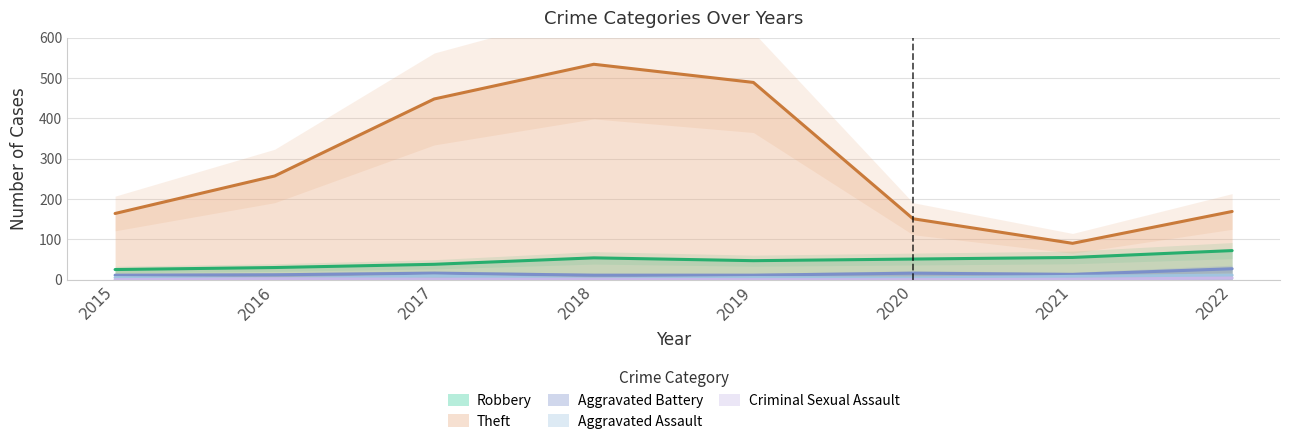

How many categories are shown in the chart?

8